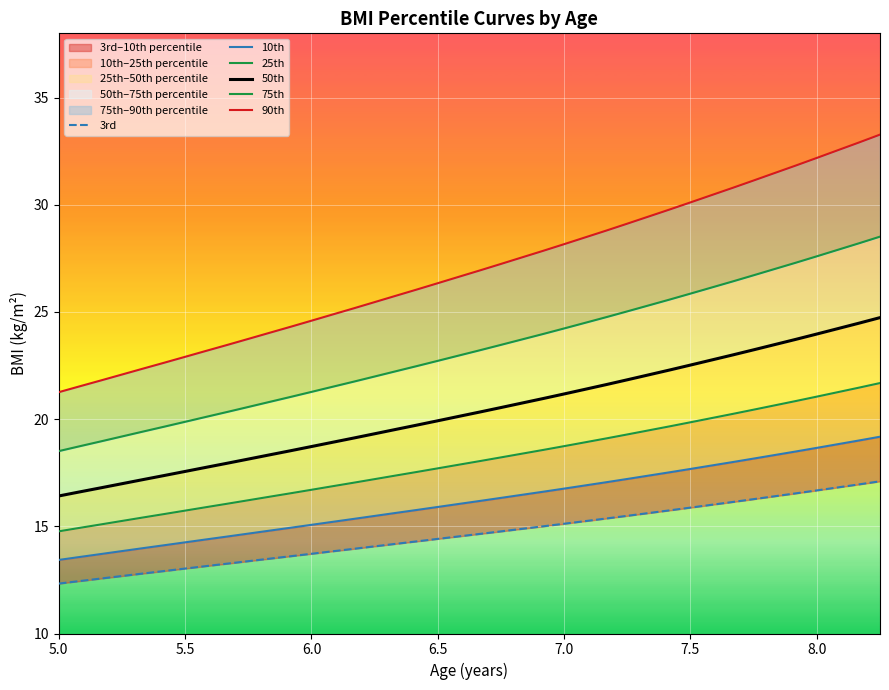

At how many categories does at least one series exceed 29?

13